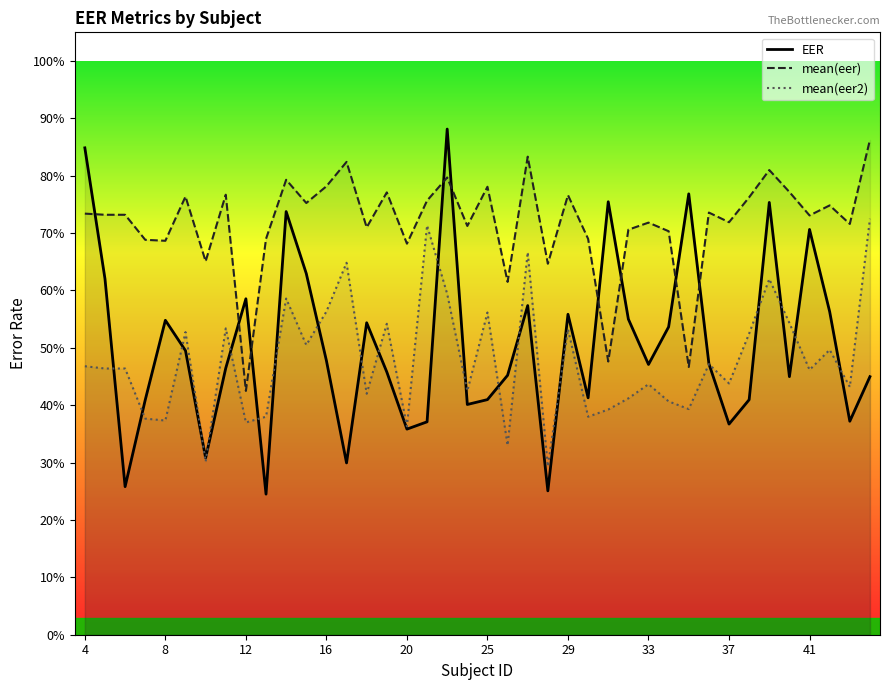

Rank the series by their maximum value, from lowest to highest.

mean(eer2), mean(eer), EER